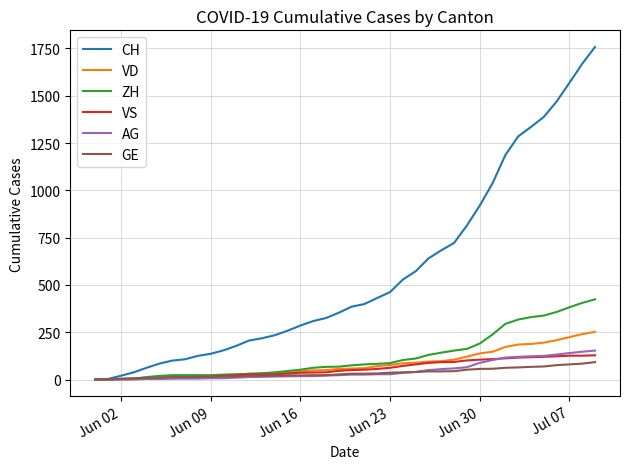

Which series has the largest total across all categories?

CH